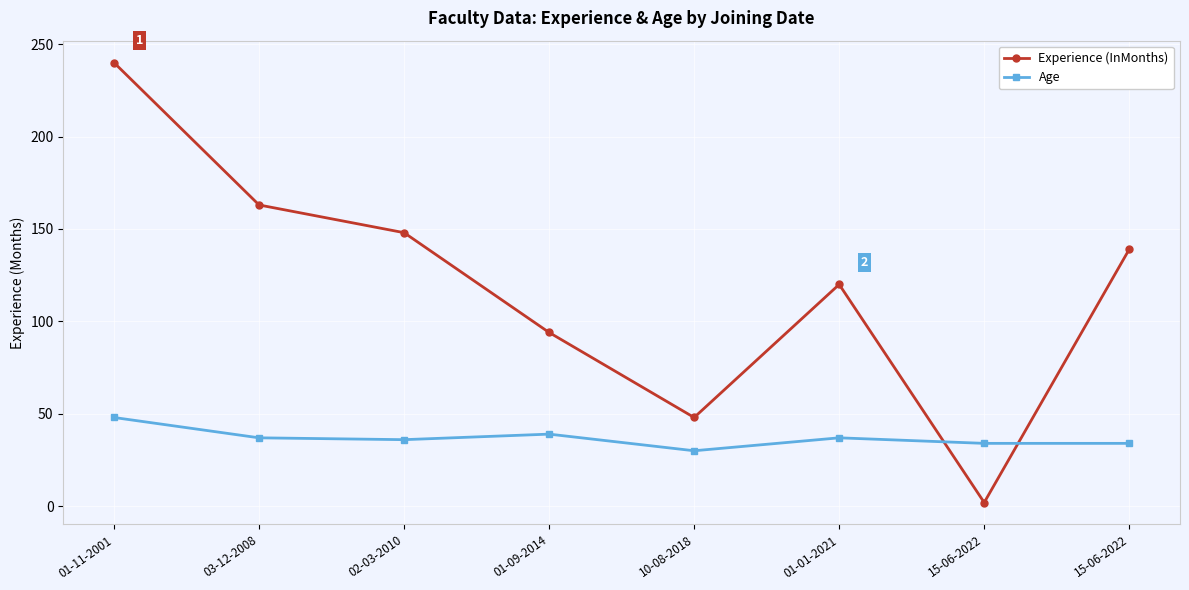

Rank the series by their average value, from lowest to highest.

Age, Experience (InMonths)